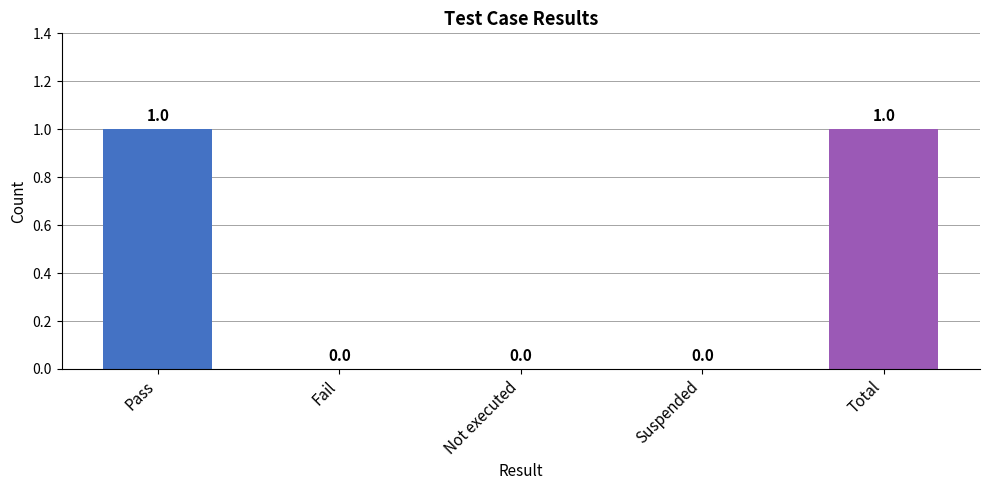

What is the change in value from Fail to Total?

+1